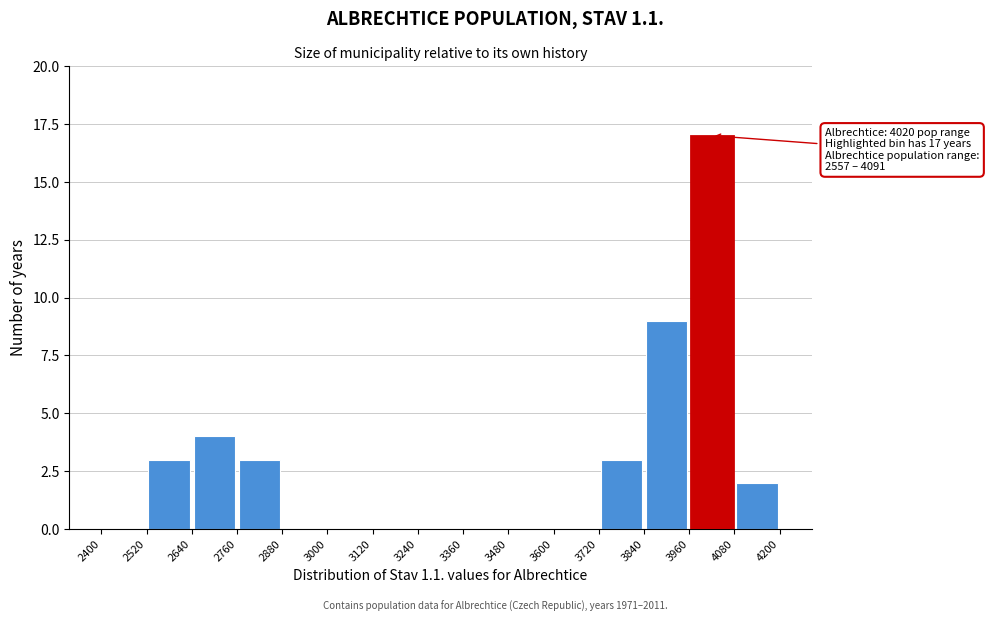

Over which range of the x-axis is the bar tallest?

3960 to 4080